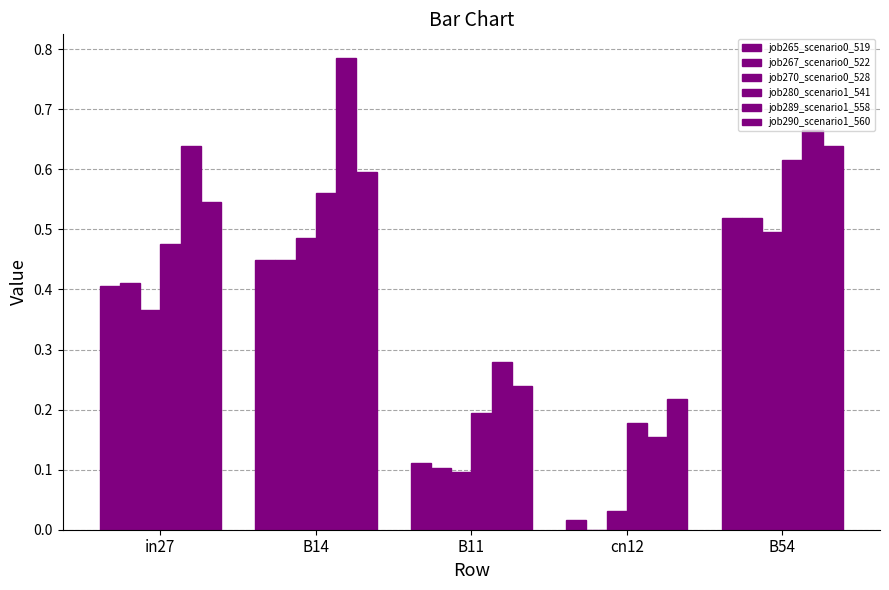

Which series has the largest range (max minus min)?

job289_scenario1_558